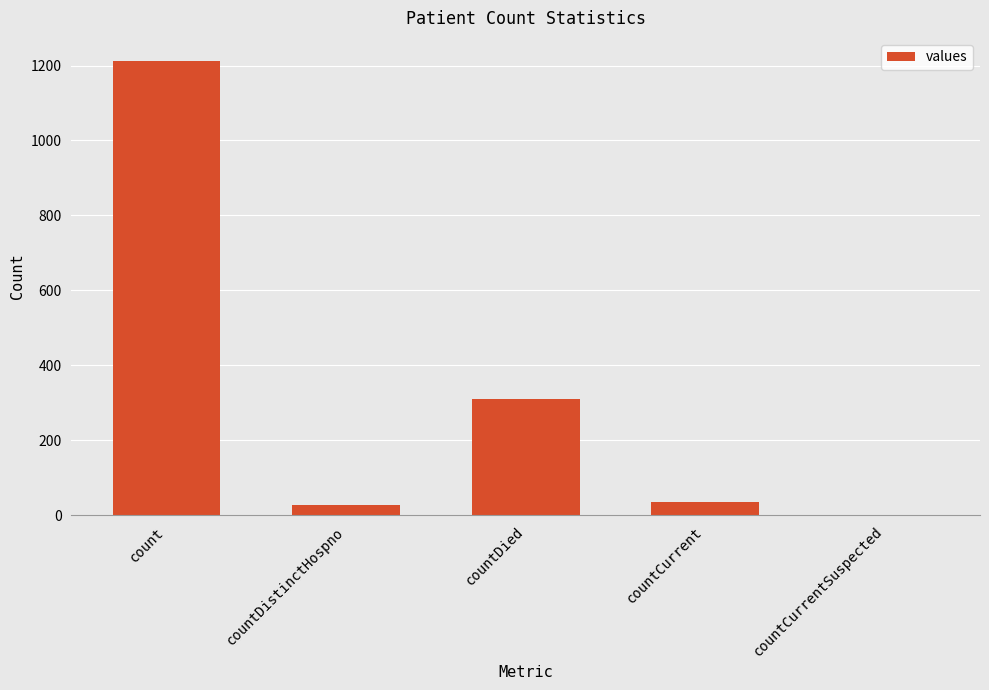

What is the sum of all values?

1587